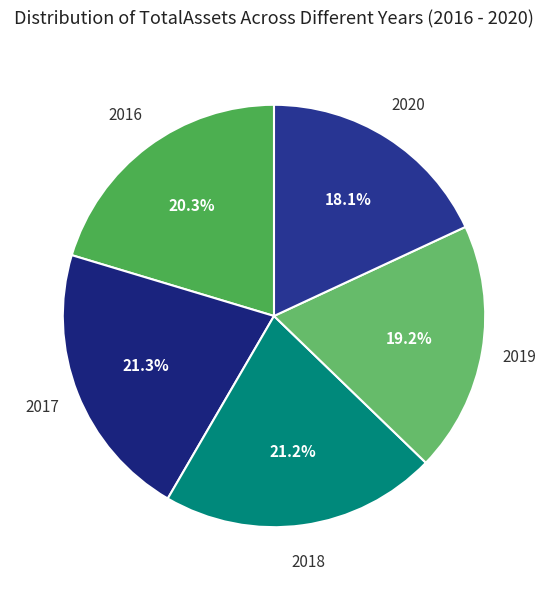

Count the number of slices in the pie.

5